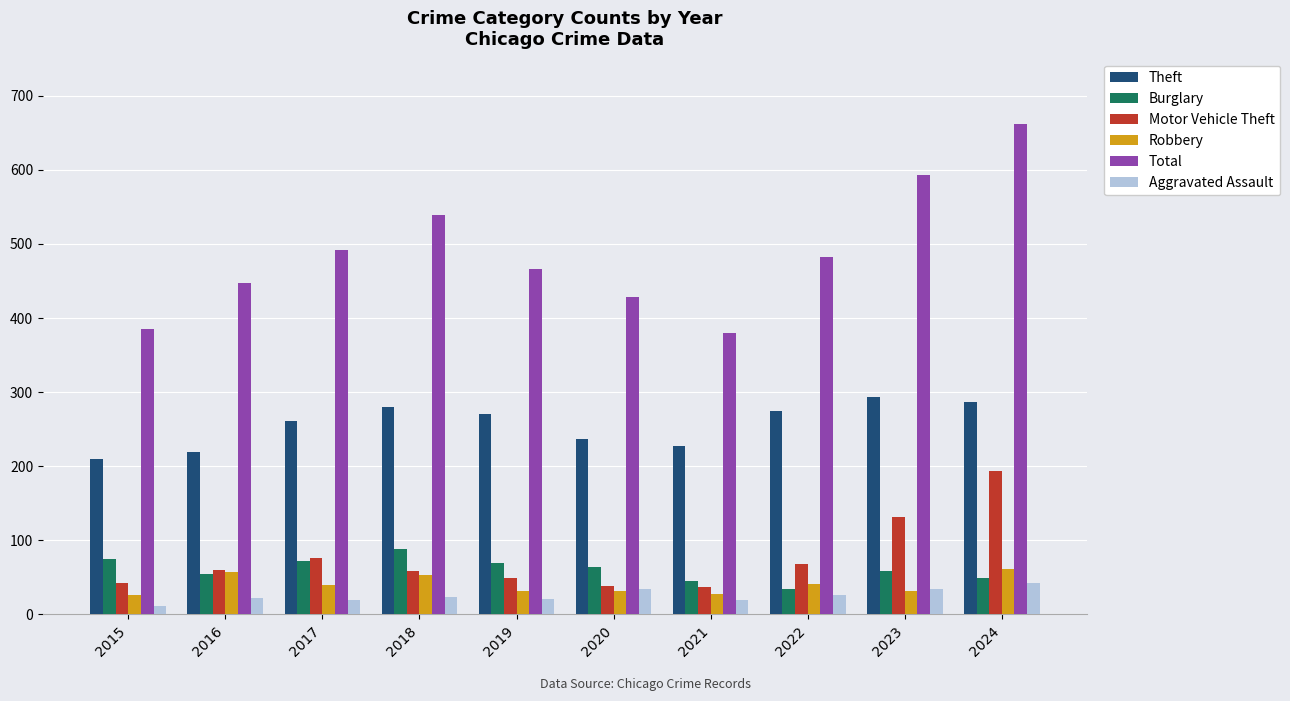

What are all the series names shown in the legend?

Theft, Burglary, Motor Vehicle Theft, Robbery, Total, Aggravated Assault